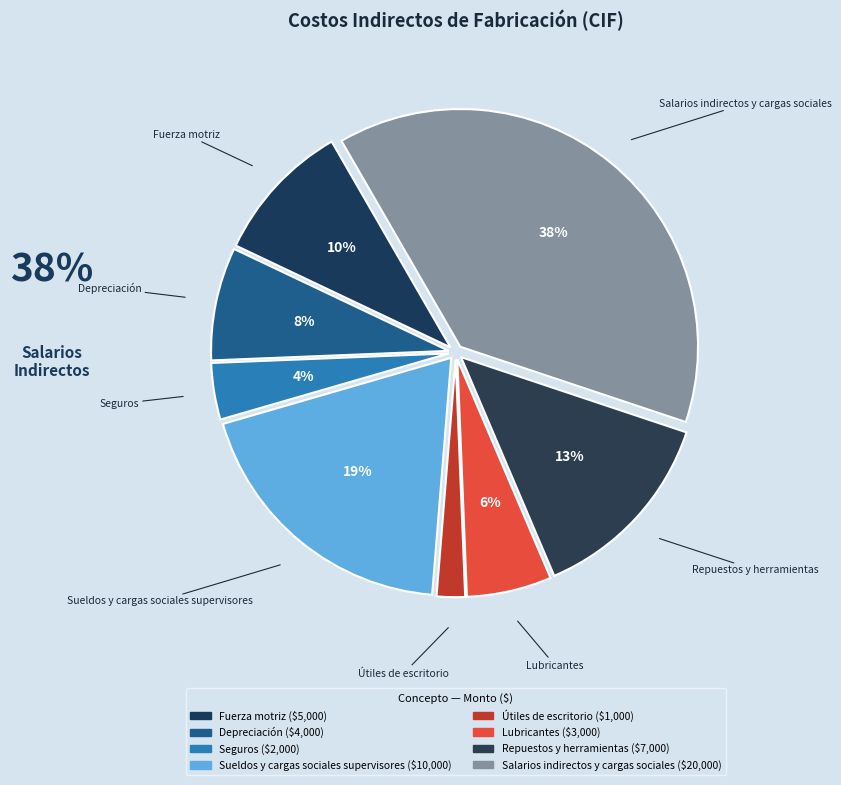

Which slice is the largest?

Salarios indirectos y cargas sociales